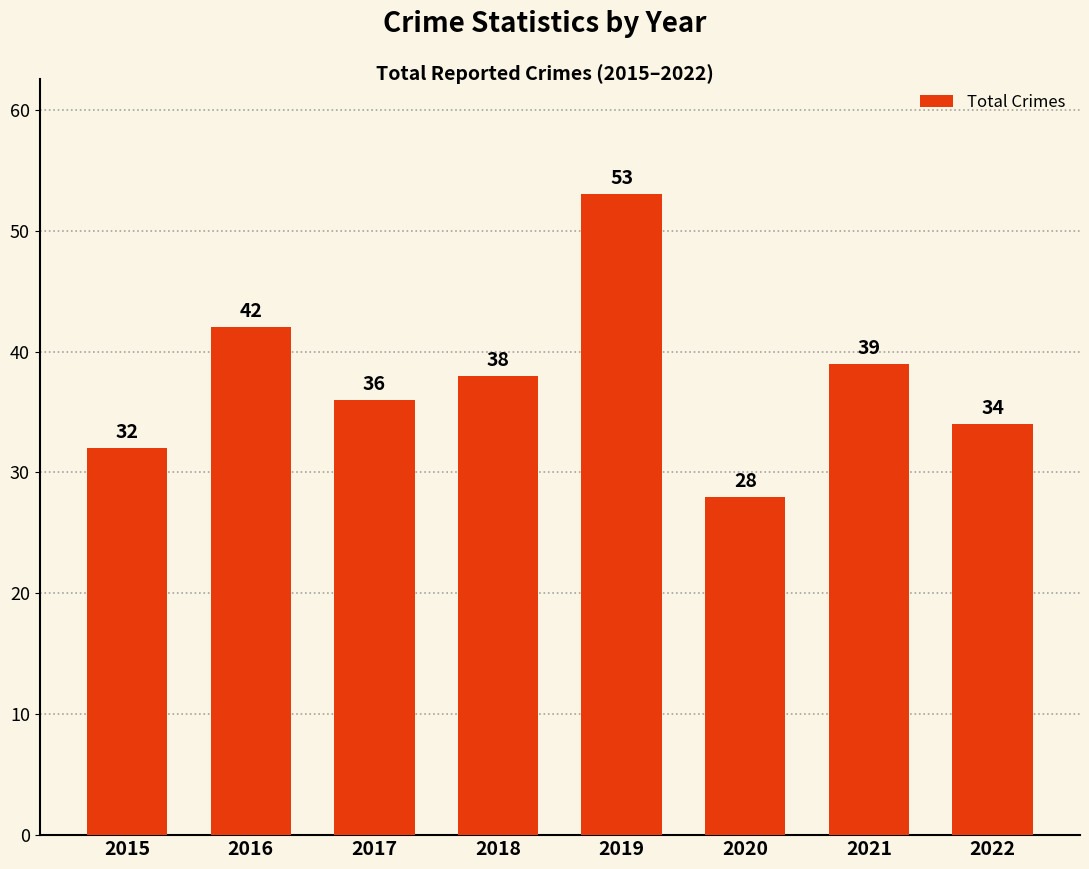

List the labels in order of value, largest first.

2019, 2016, 2021, 2018, 2017, 2022, 2015, 2020